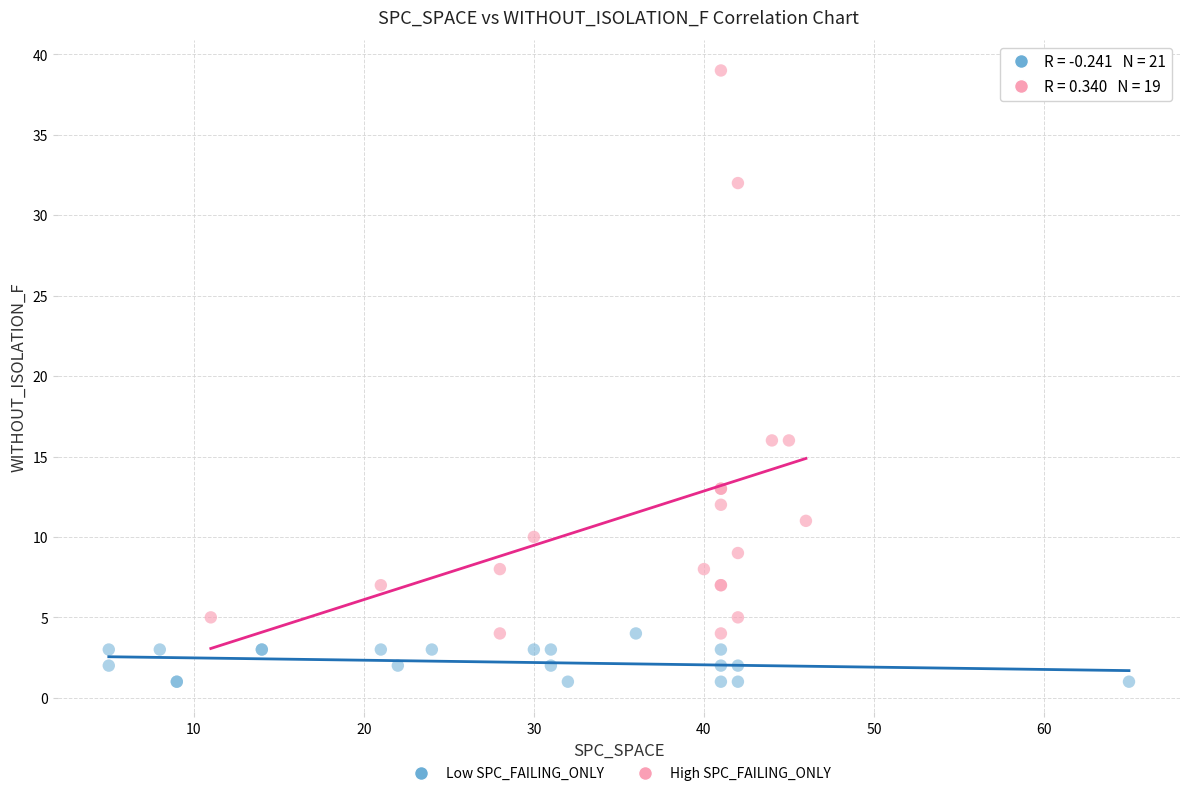

Which series contains the highest Y value?

High SPC_FAILING_ONLY